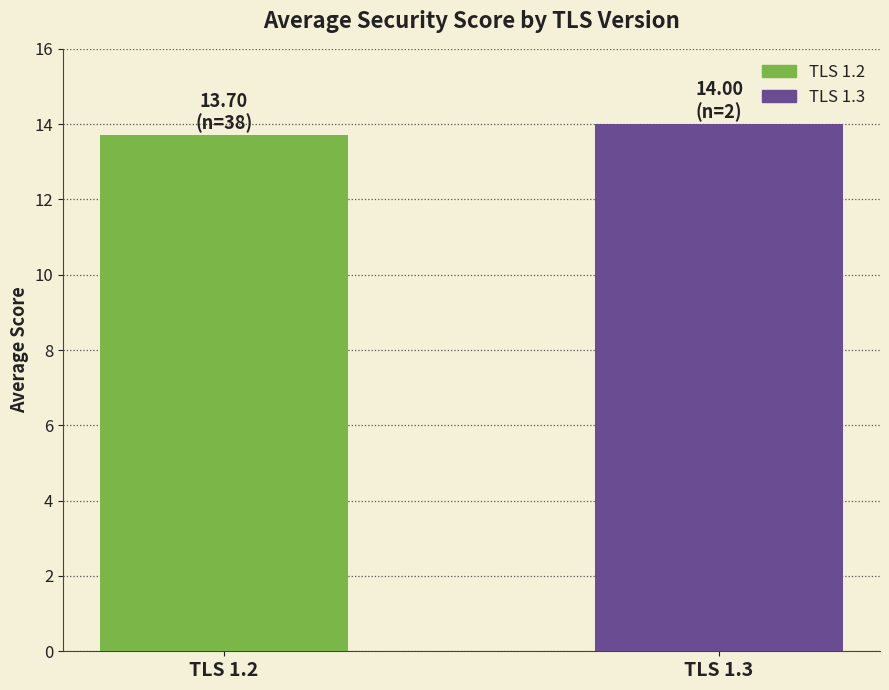

Which has a higher value, TLS 1.3 or TLS 1.2?

TLS 1.3